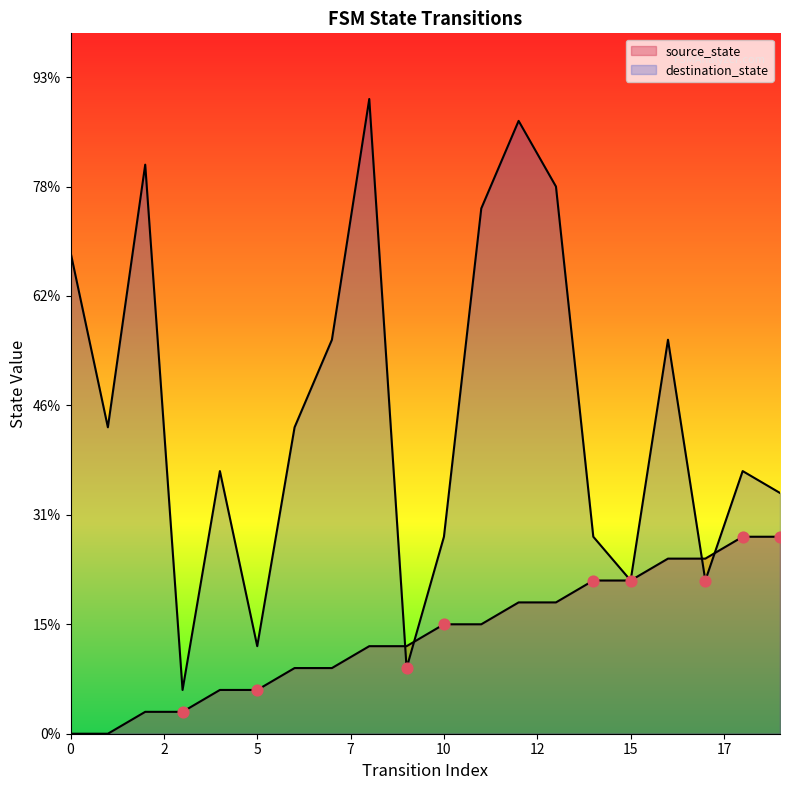

Which series contains the lowest Y value?

source_state